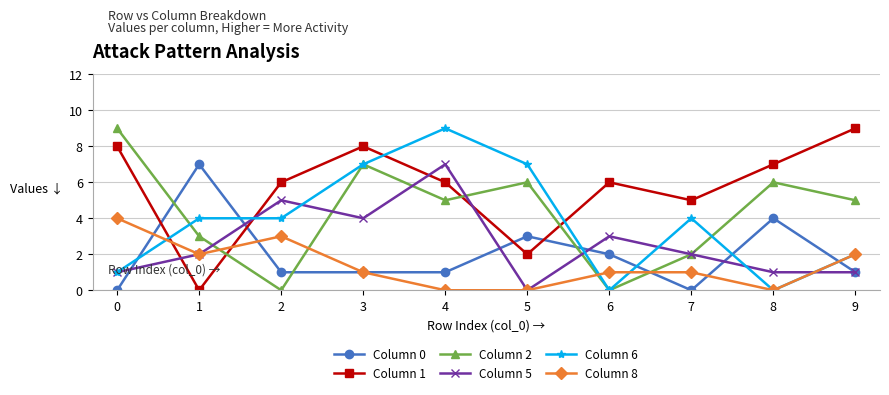

Which series has the largest total across all categories?

Column 1